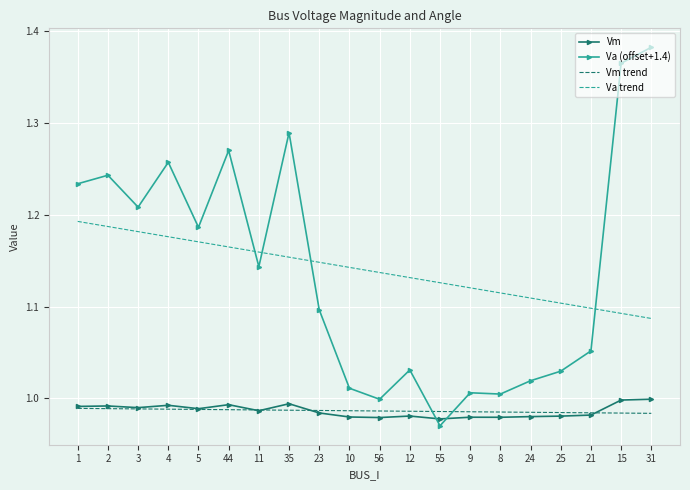

Which category has the lowest value across all series?

55